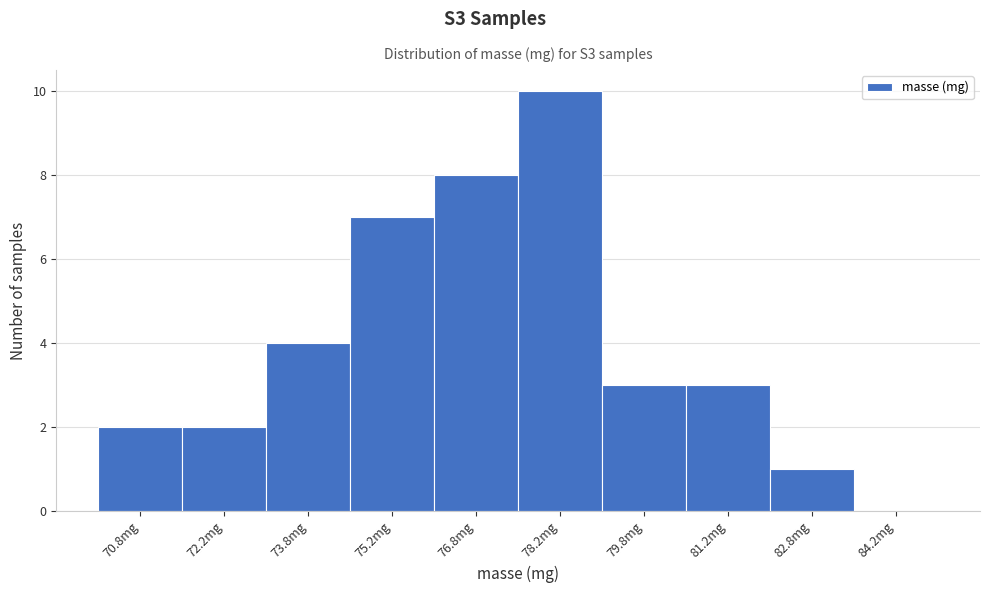

Which range on the x-axis has the tallest bar?

77.5 to 79.0